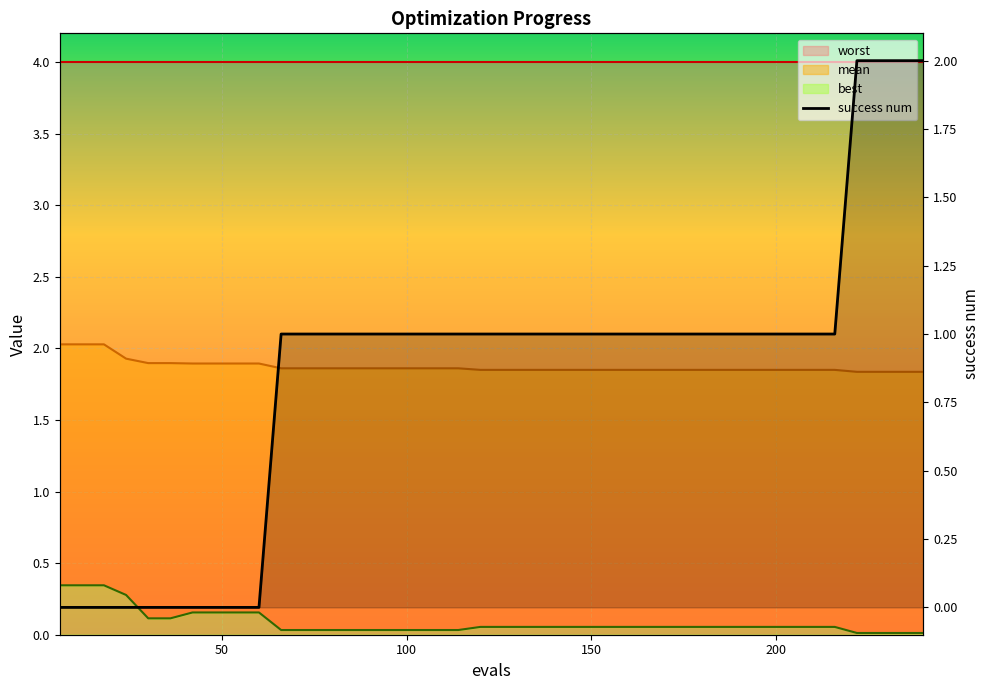

True or false: best and success num cross at least once.

True